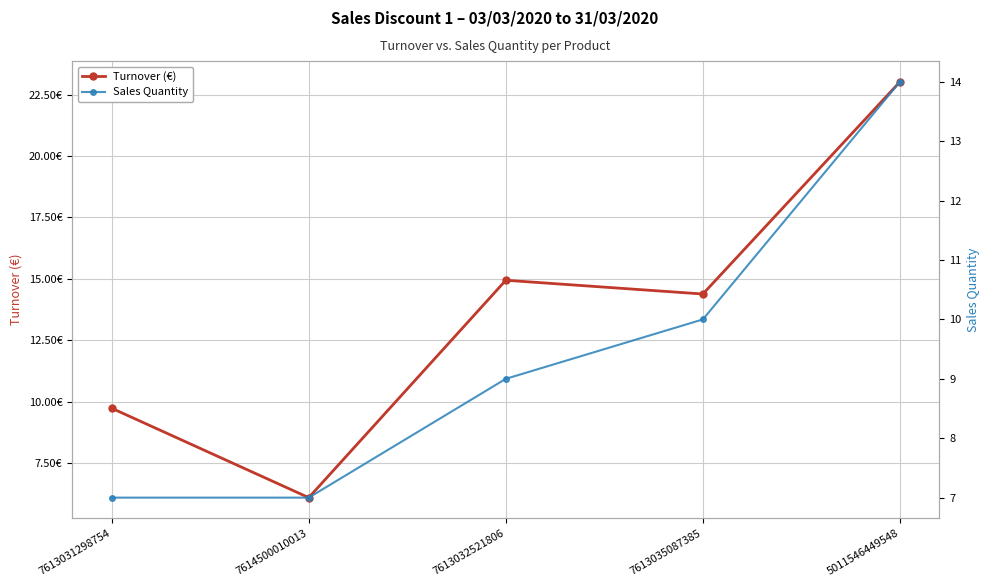

Is this an area chart (filled region under the line)?

No